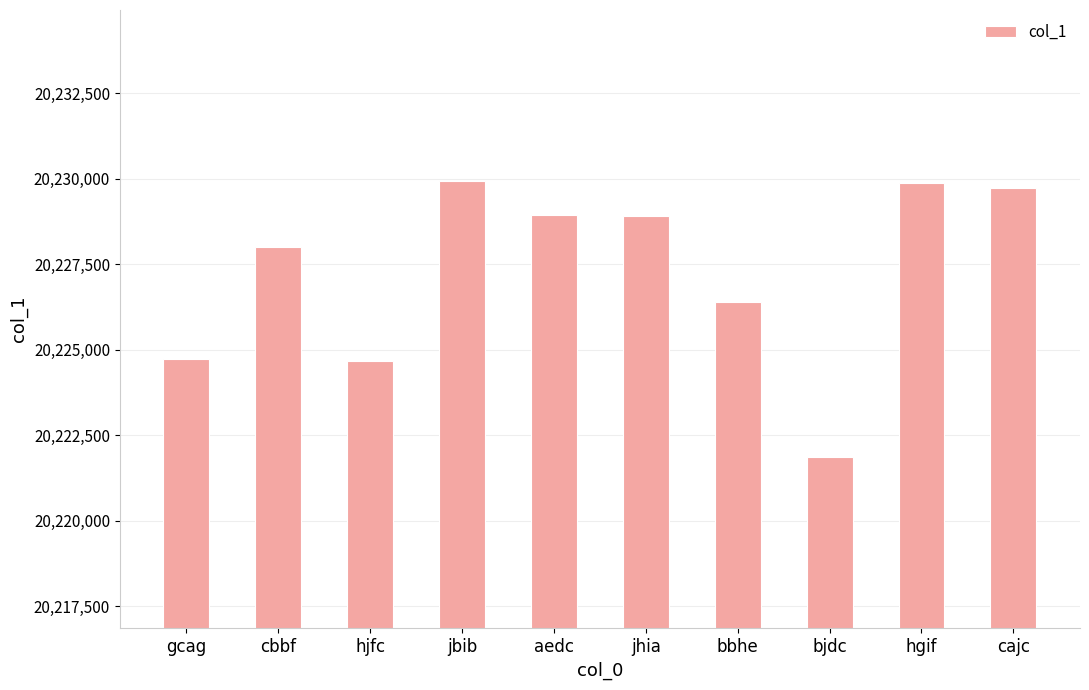

What is the ratio of the value at hjfc to the value at jhia?

1.0